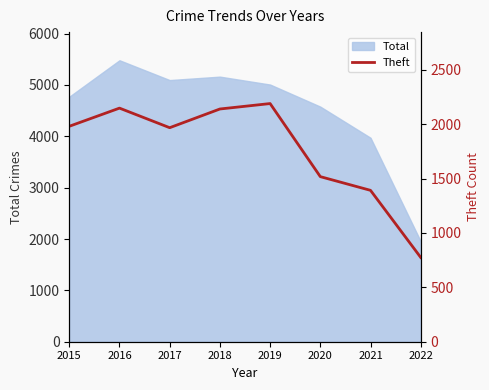

Is it true that Total equals 2792 at 2016?

False